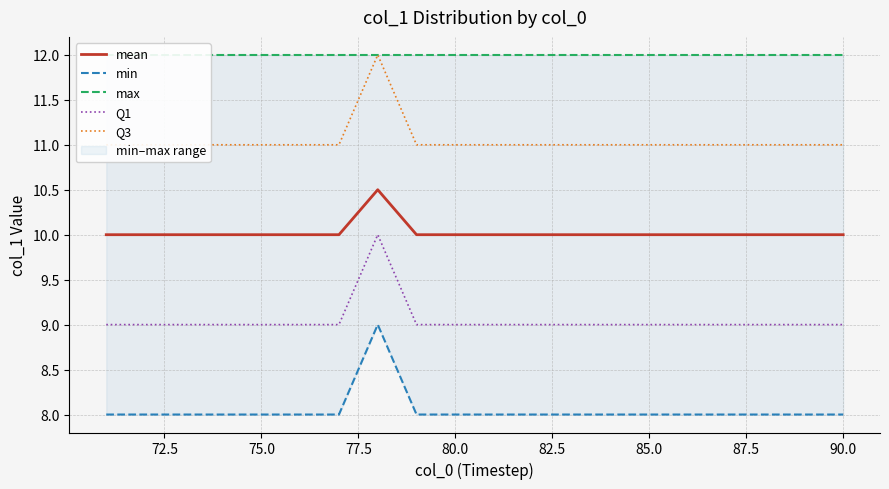

Is the value of max at 12 greater than the value of Q1 at 17?

Yes